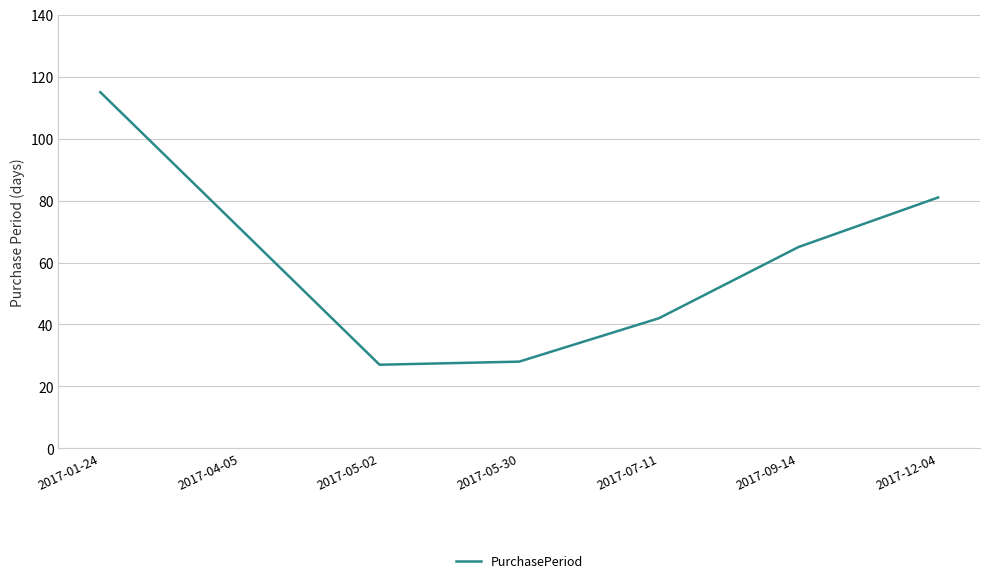

What is the minimum value shown in the chart?

27